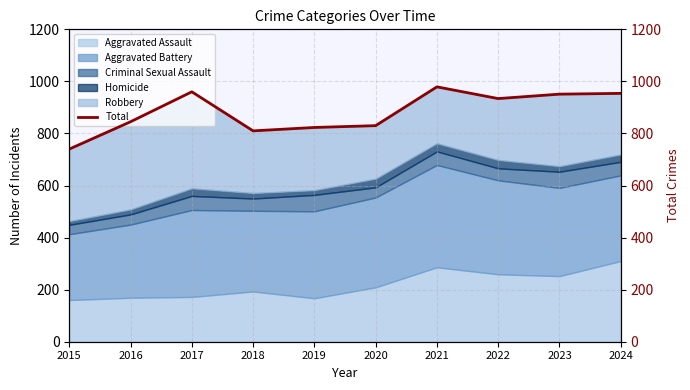

List the labels in order of value, largest first.

2021, 2017, 2024, 2023, 2022, 2016, 2020, 2019, 2018, 2015